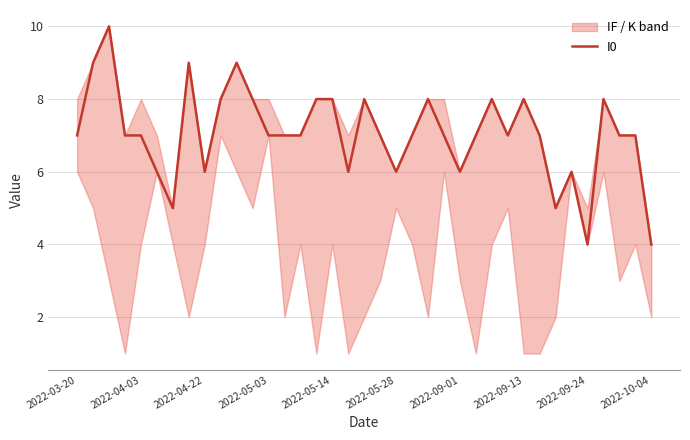

Is it true that I0 equals 4 at 2022-10-04?

True